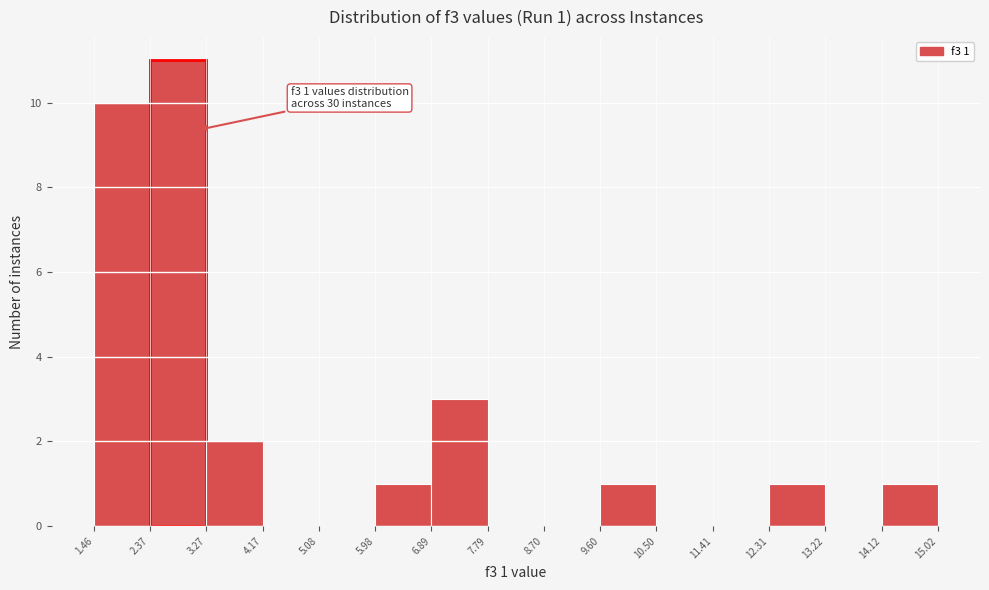

Which range on the x-axis has the tallest bar?

2.37 to 3.27